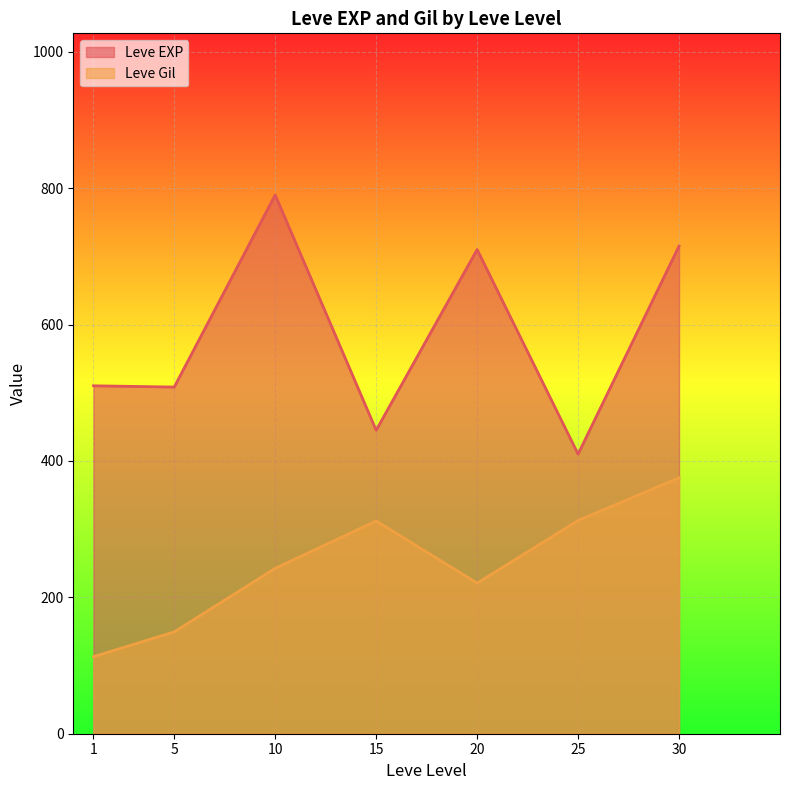

Between 15 and 30, which series saw the biggest shift?

Leve EXP